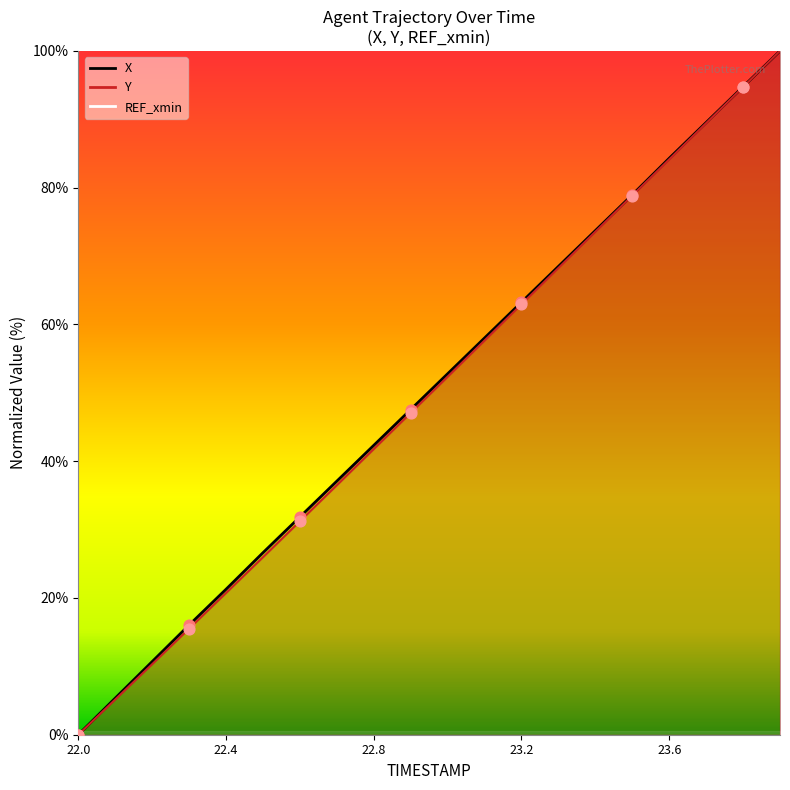

Which series has the largest Y range (max minus min)?

X